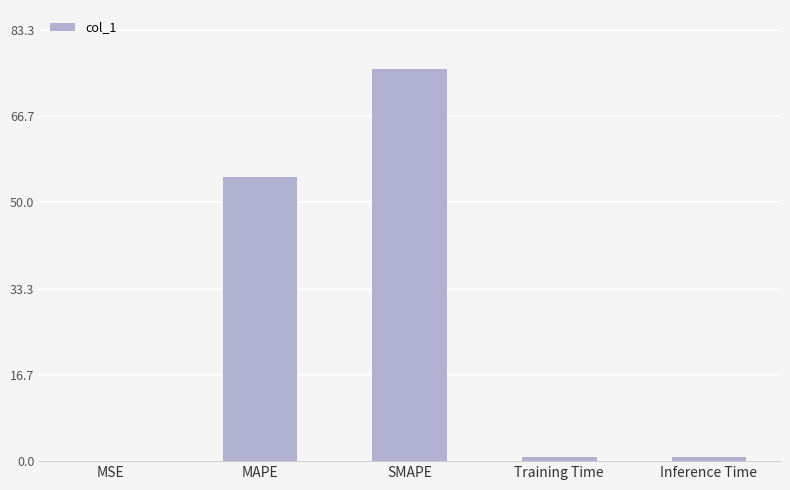

Is it true that the value at MAPE is 97.0?

False